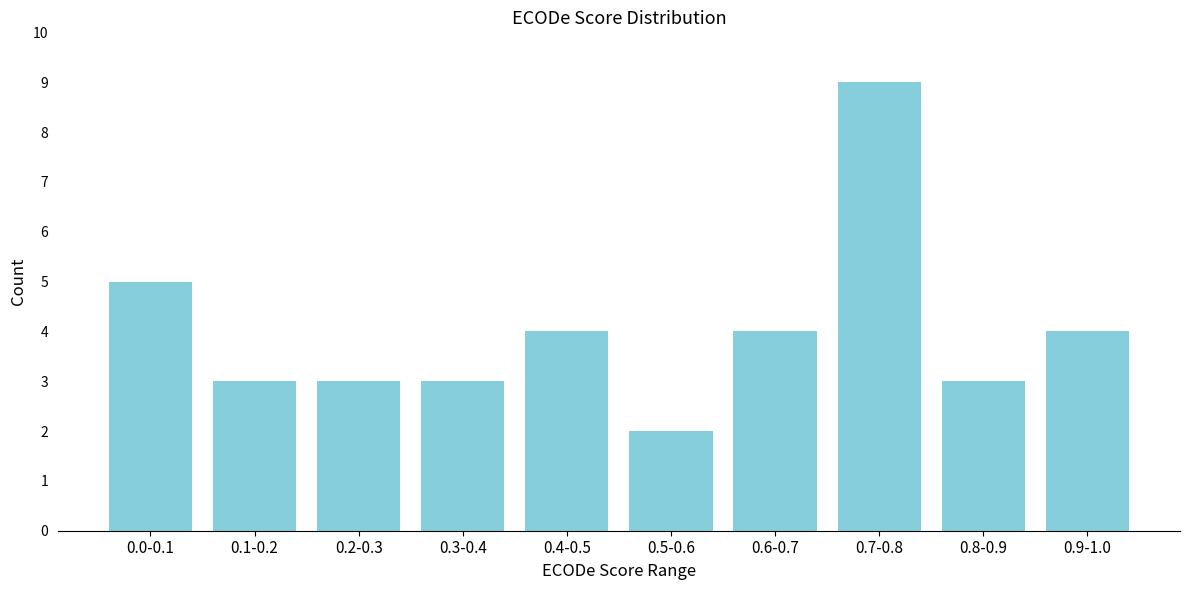

Reading left to right, list all the values displayed in this chart.

0.0-0.1=5	0.1-0.2=3	0.2-0.3=3	0.3-0.4=3	0.4-0.5=4	0.5-0.6=2	0.6-0.7=4	0.7-0.8=9	0.8-0.9=3	0.9-1.0=4